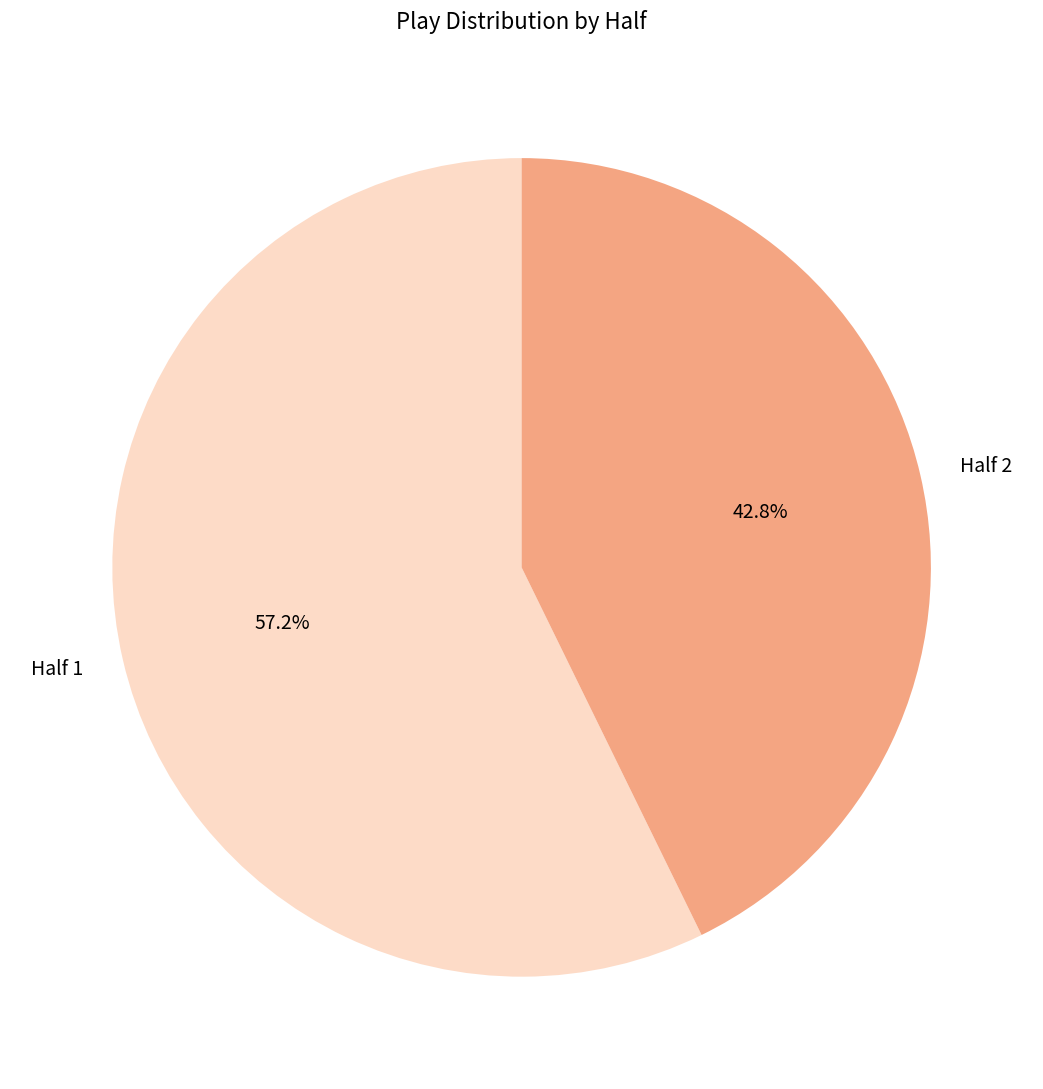

What is the largest slice in the pie chart?

Half 1